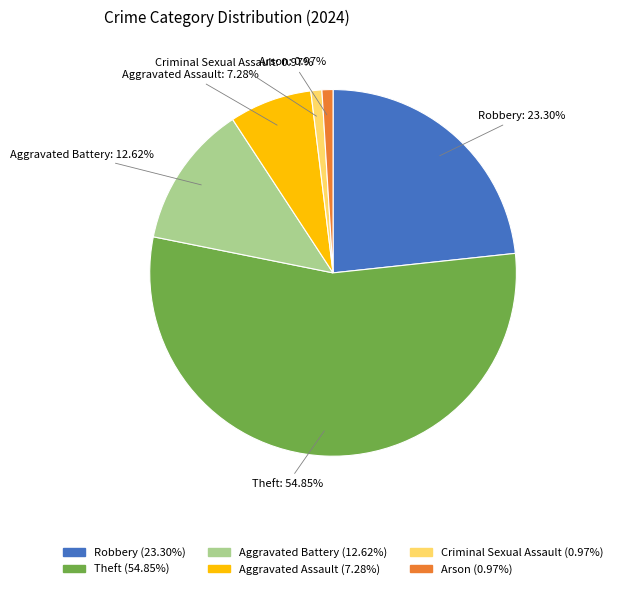

Which has a higher value, Theft (54.85%) or Robbery (23.30%)?

Theft (54.85%)